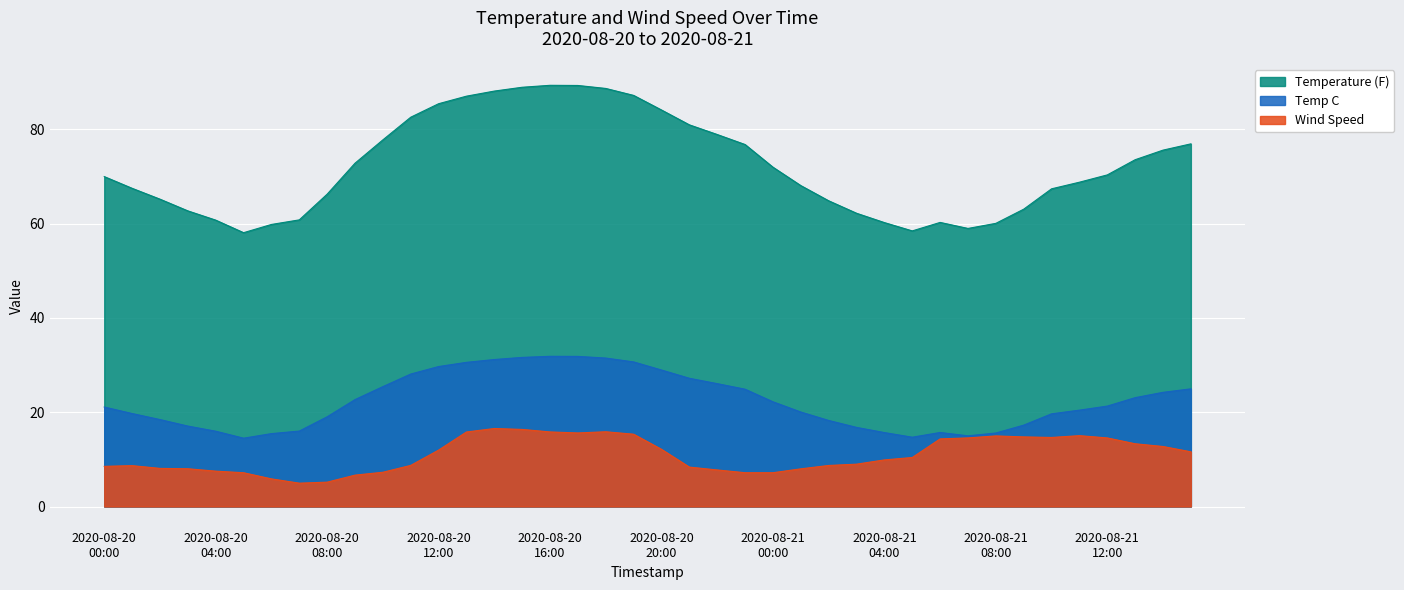

True or false: Wind Speed and Temp C cross at least once.

False